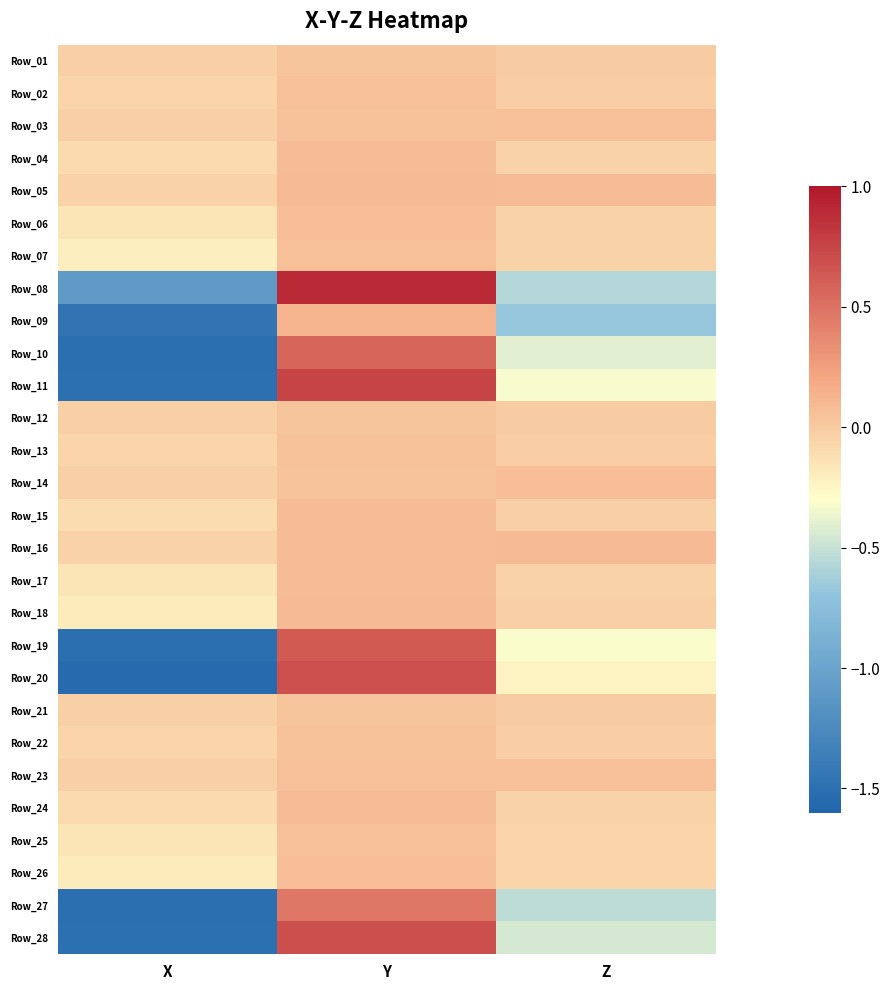

How many series are shown in this chart?

28